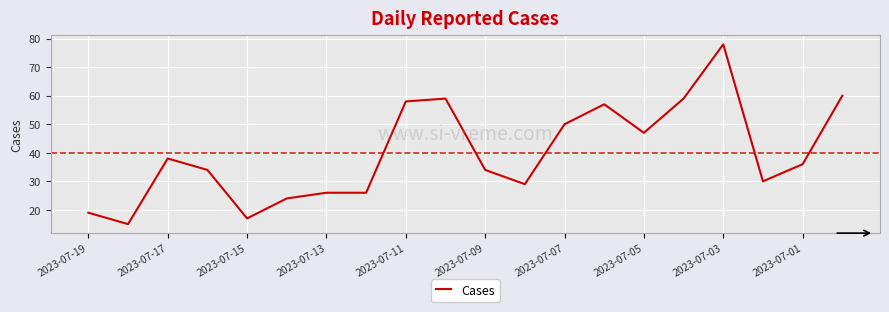

What is the smallest value displayed?

15